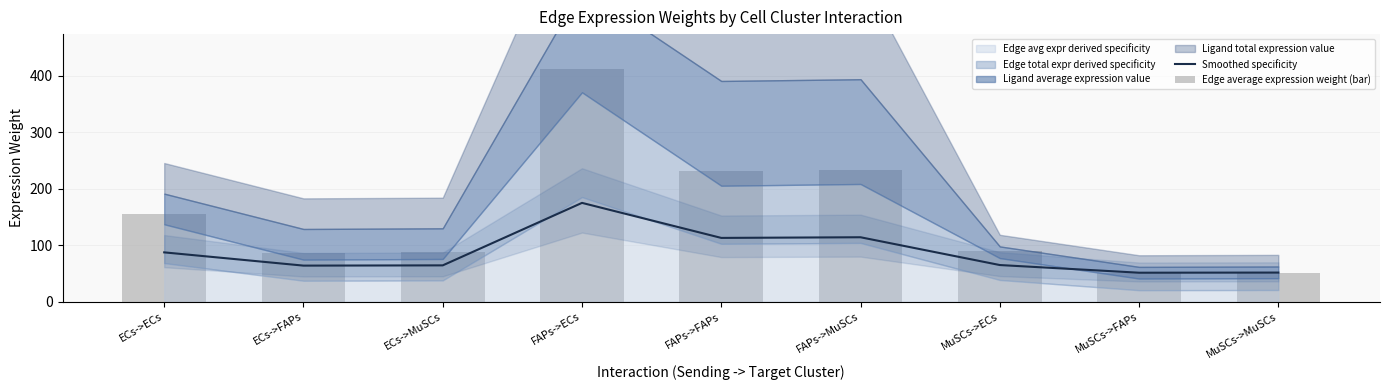

What is the average value of the Edge average expression weight (bar) series?

155.5